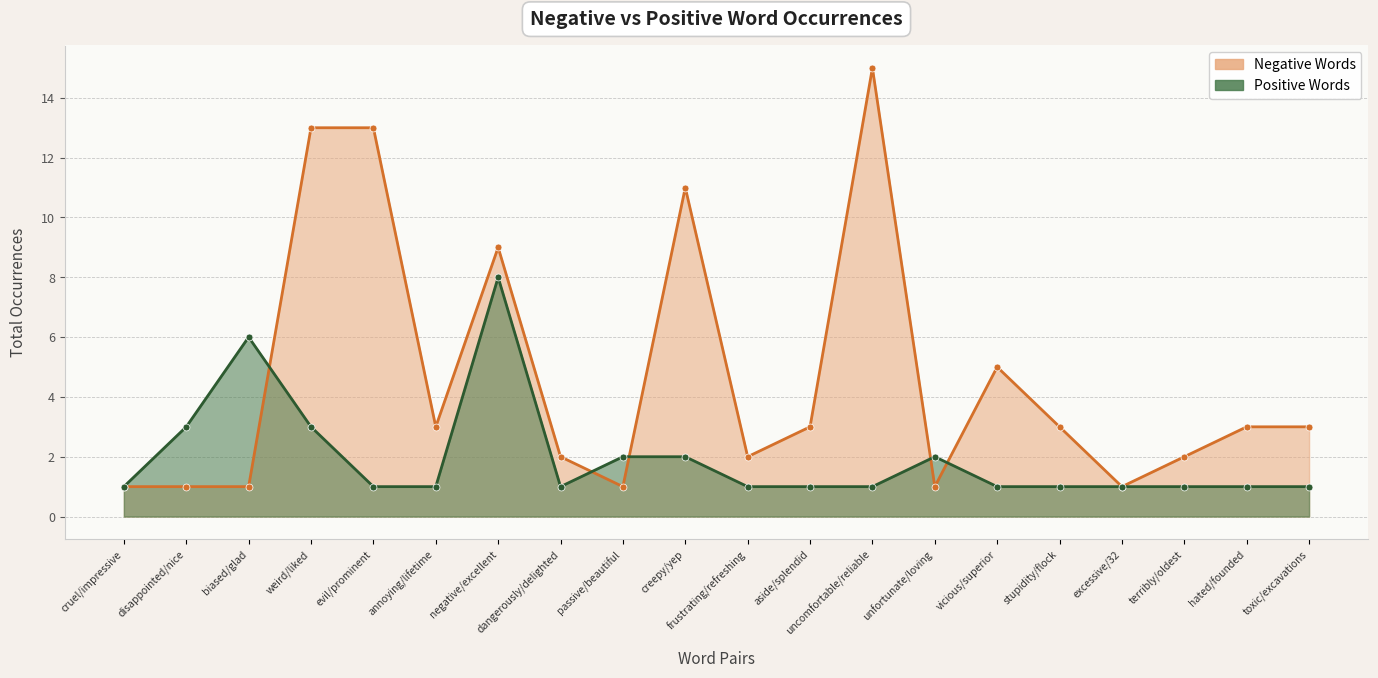

The Negative Words series shows 1 at cruel/impressive. True or false?

False